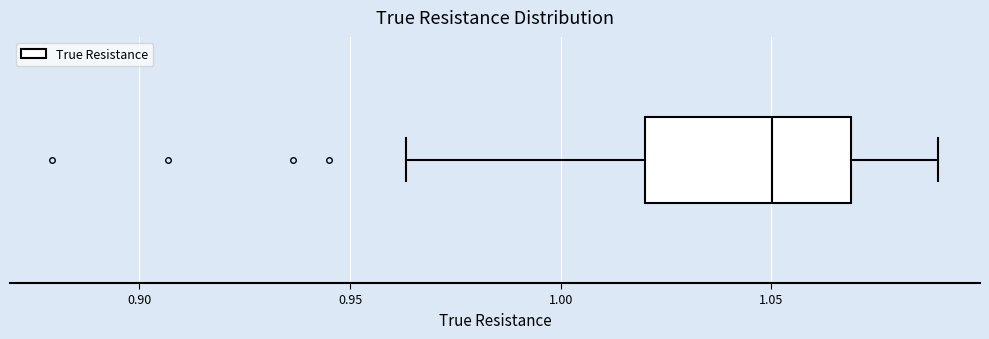

Where is the right edge of the box on the x-axis? The values are not printed on the chart, so give them approximately, as read against the axis.

1.070